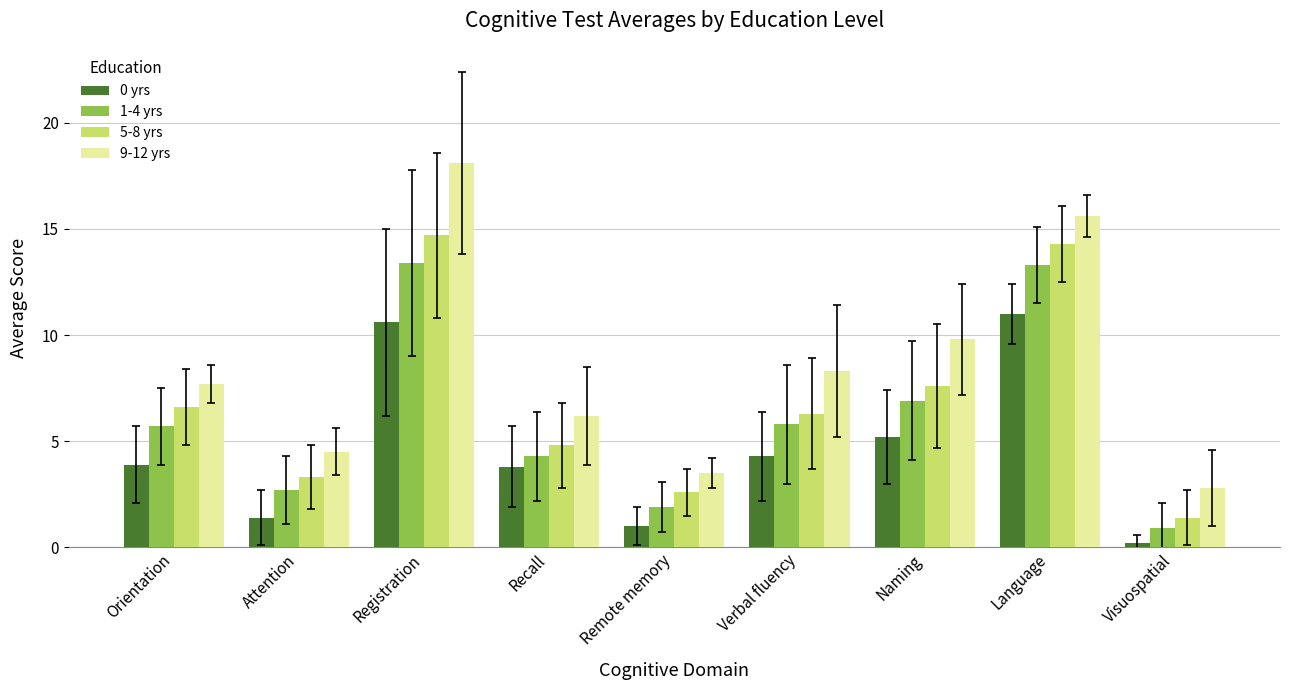

True or false: 1-4 yrs has a value of 2.7 at Remote memory.

False